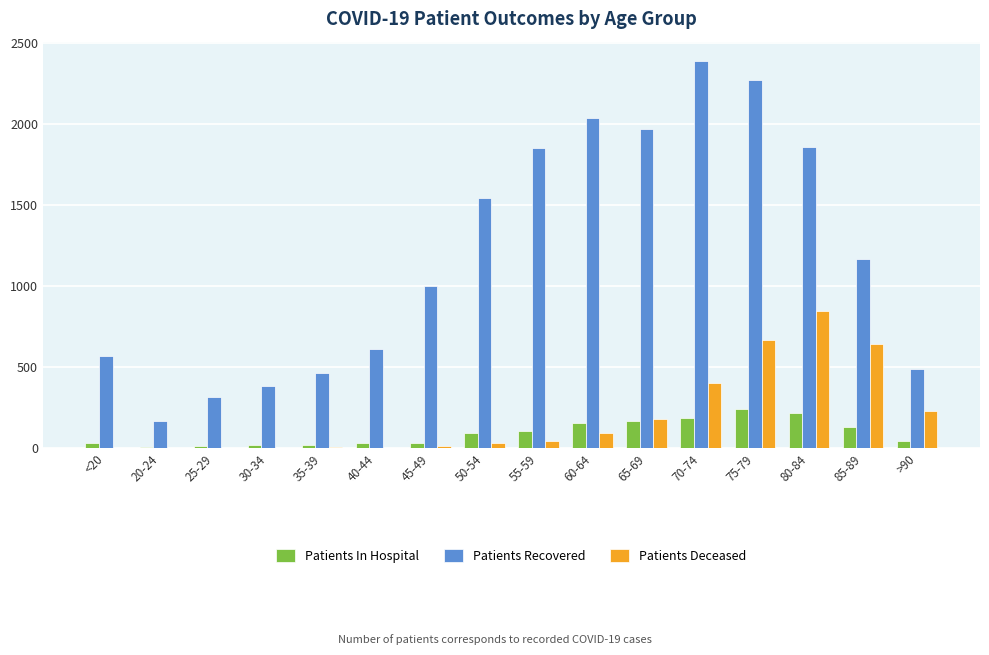

At which category does the chart reach its peak across all series?

70-74